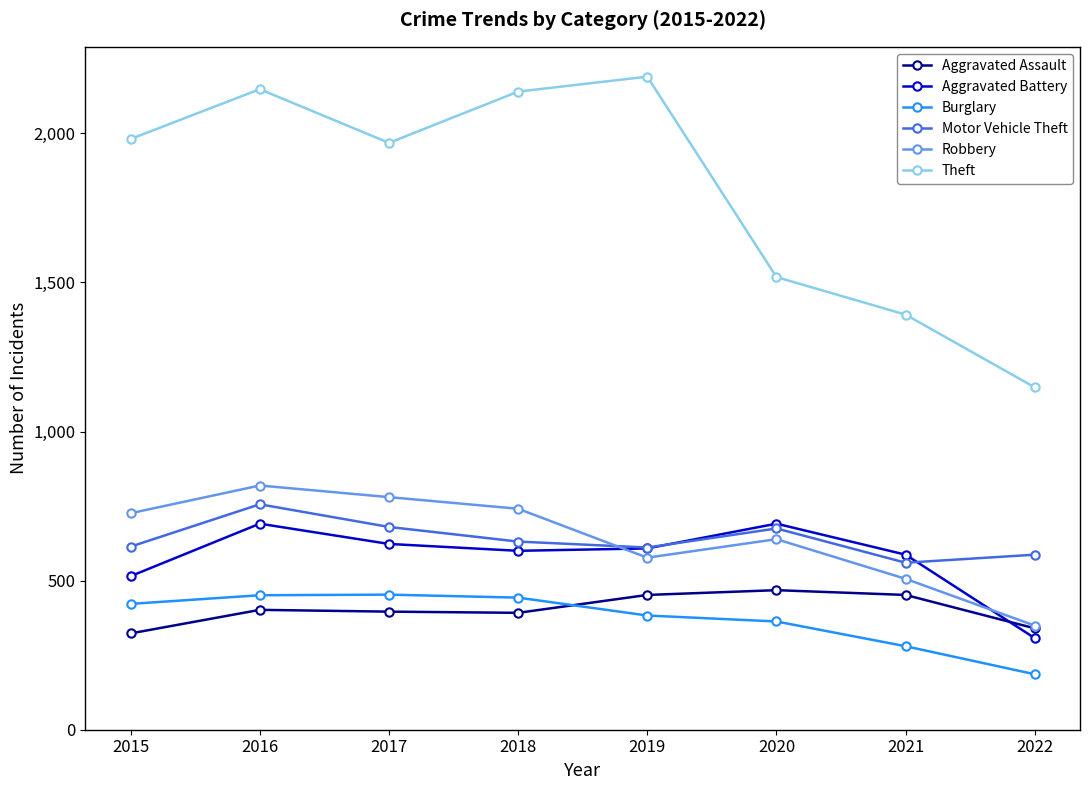

At which label does Aggravated Battery first exceed 608?

2016